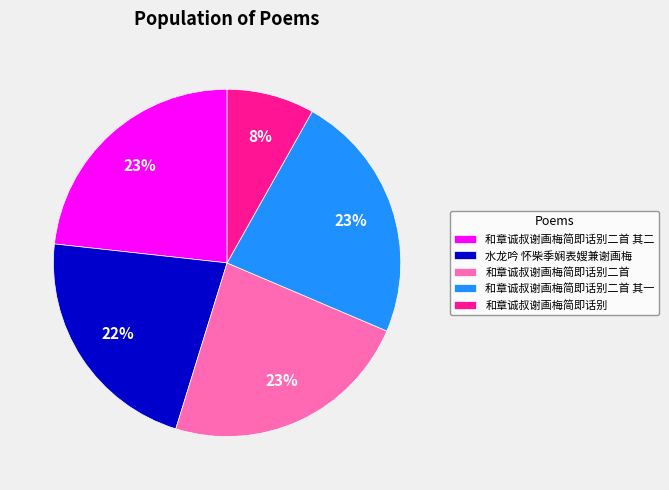

What percentage is the 和章诚叔谢画梅简即话别二首 其一 slice, to the nearest percent?

23%